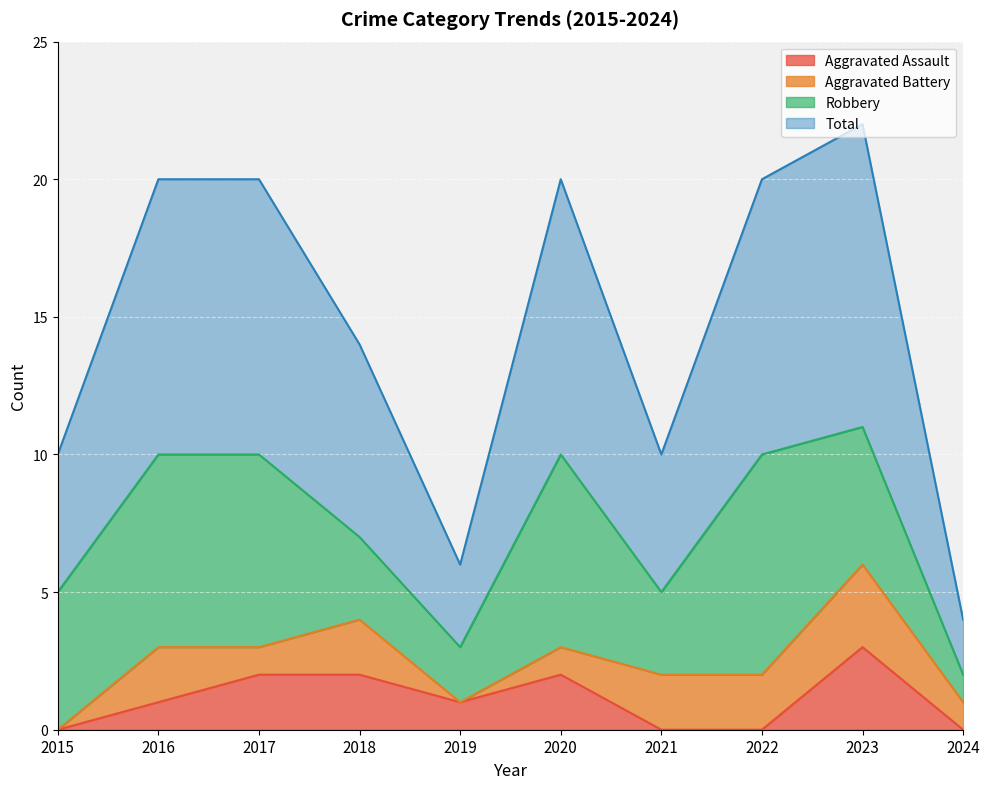

At which category is the sum across all series the highest?

2023